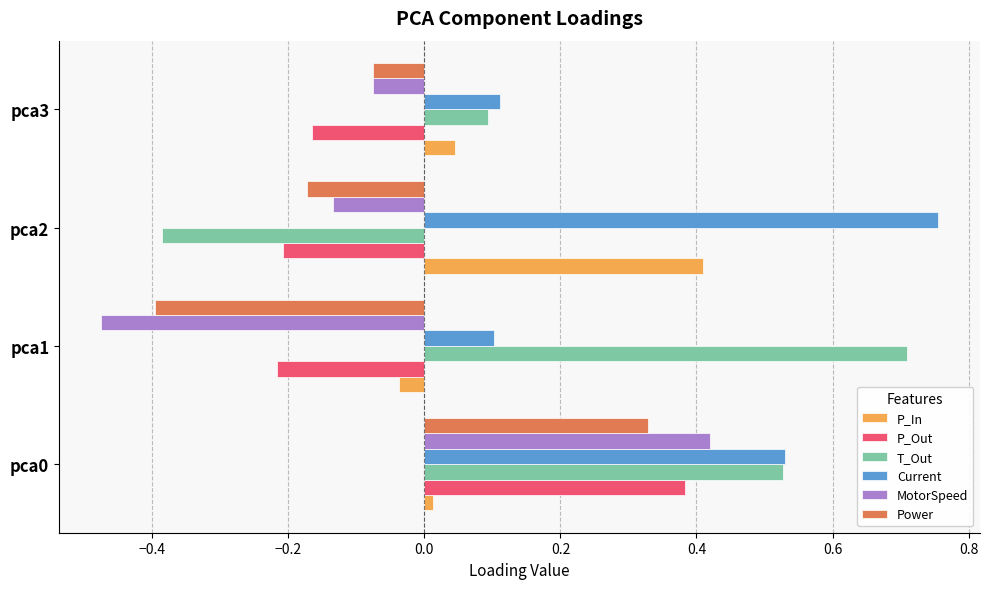

Is the value of T_Out at pca1 greater than the value of Current at pca2?

No